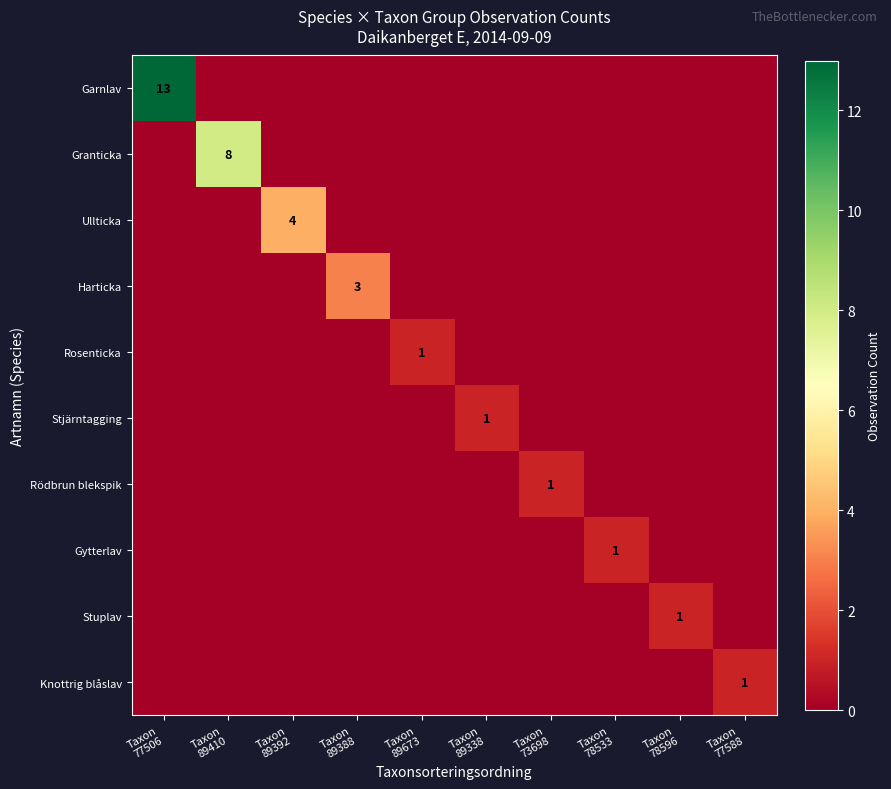

What is the difference between the maximum and minimum values in the row_3 series?

3